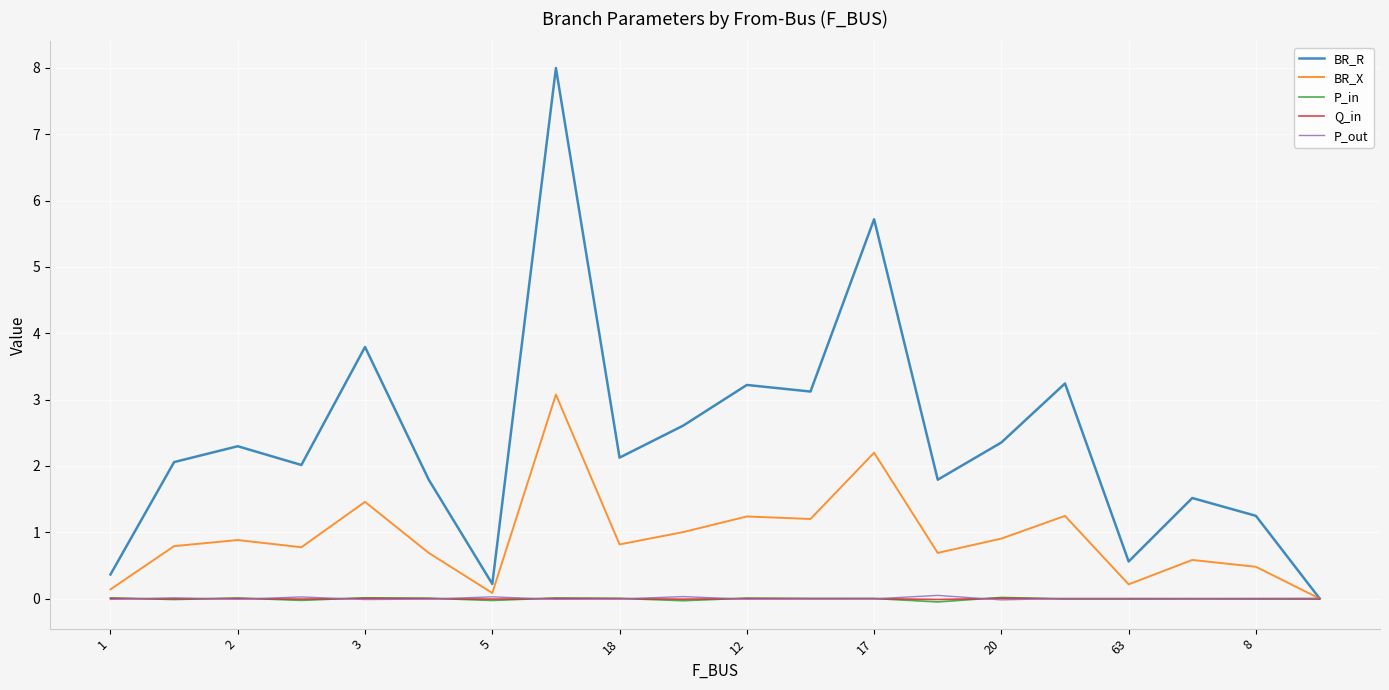

Which series has the largest range (max minus min)?

BR_R